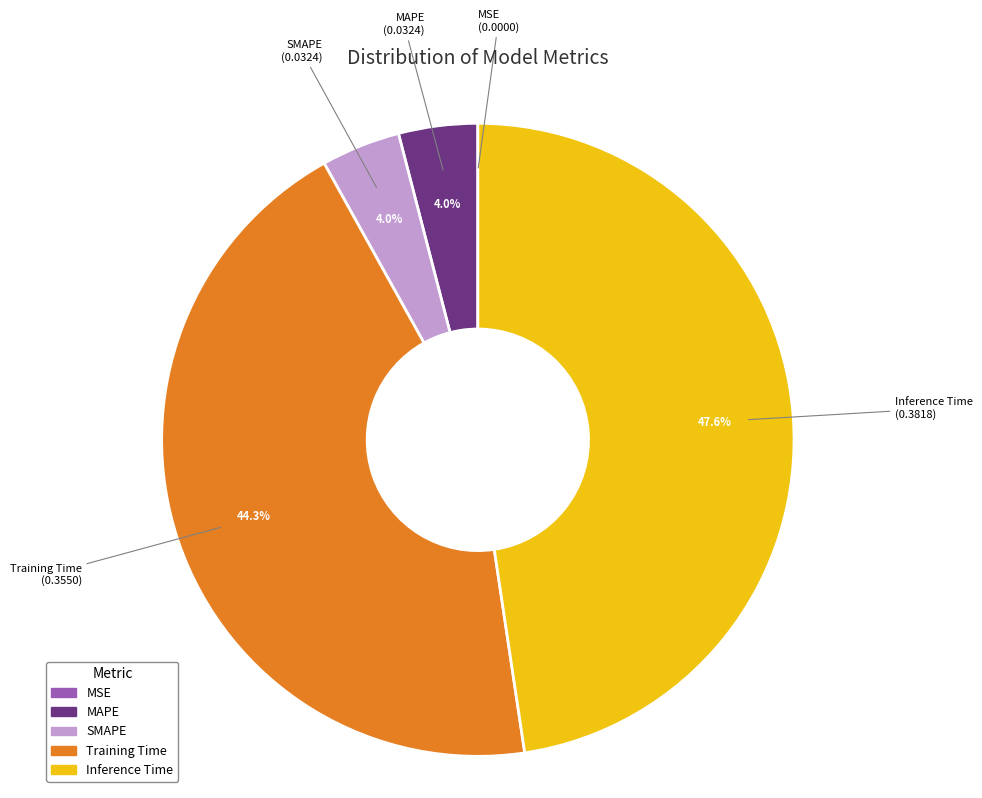

What percentage is the SMAPE slice, to the nearest percent?

4%